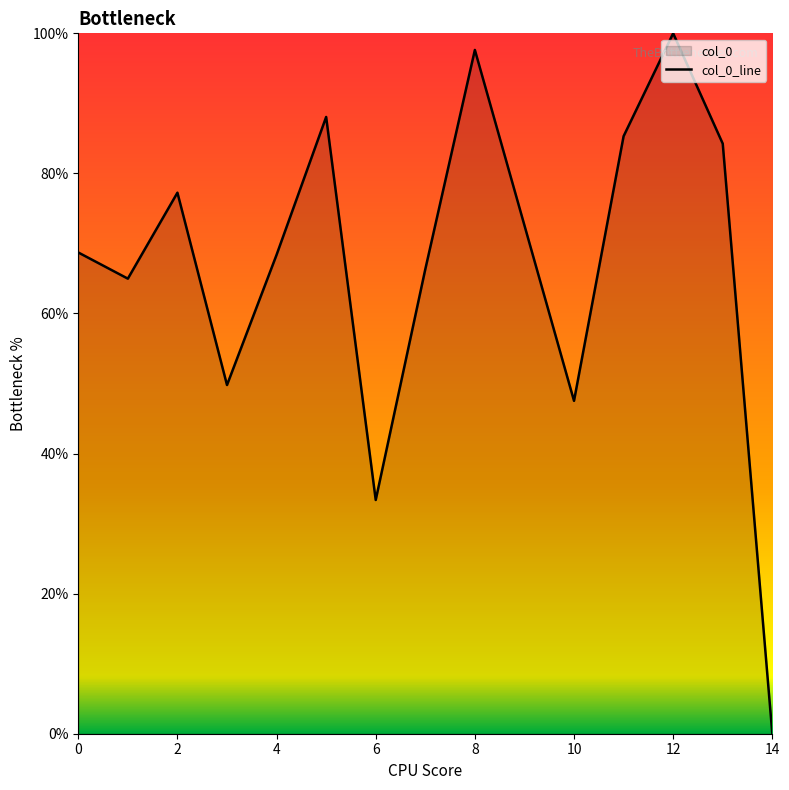

Is it true that the value at 0 is 118.3?

False